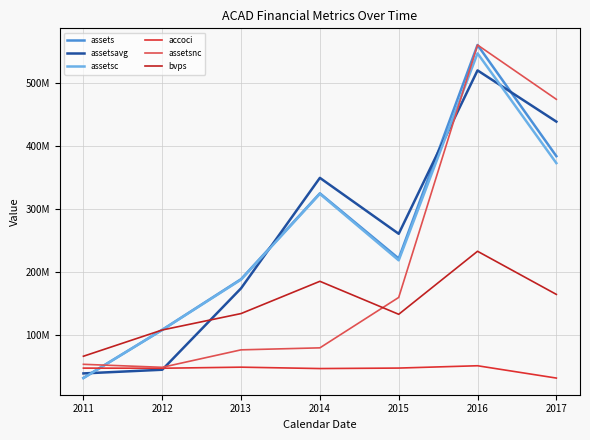

Reading left to right, list all the values displayed in this chart.

assets: 32114000.0	108590000.0	189118000.0	325458000.0	221896000.0	561153000.0	384506000.0
assetsavg: 39333000.0	45183250.0	174581750.0	350048000.0	261179500.0	520790250.0	439387000.0
assetsc: 31949000.0	108548000.0	188360000.0	324618000.0	218989000.0	547897000.0	373477000.0
accoci: 450000.0	200000.0	2400000.0	-450000.0	550000.0	5300000.0	-19950000.0
assetsnc: 8250000.0	2100000.0	37900000.0	42000000.0	145350000.0	662800000.0	551450000.0
bvps: 24802962.6	78617535.3	112286715.3	178390538.7	110771602.2	239949022.8	151567425.3